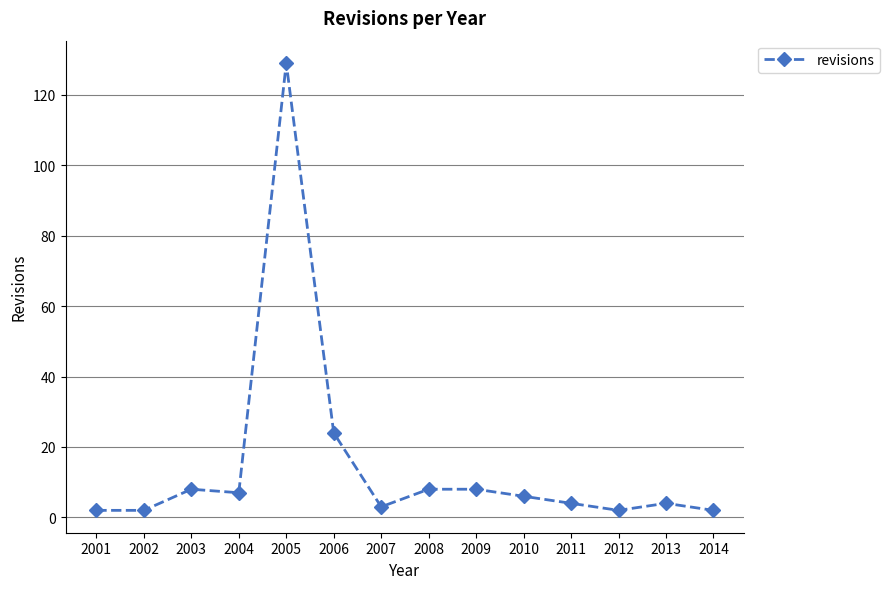

The value at 2005 is 129. True or false?

True